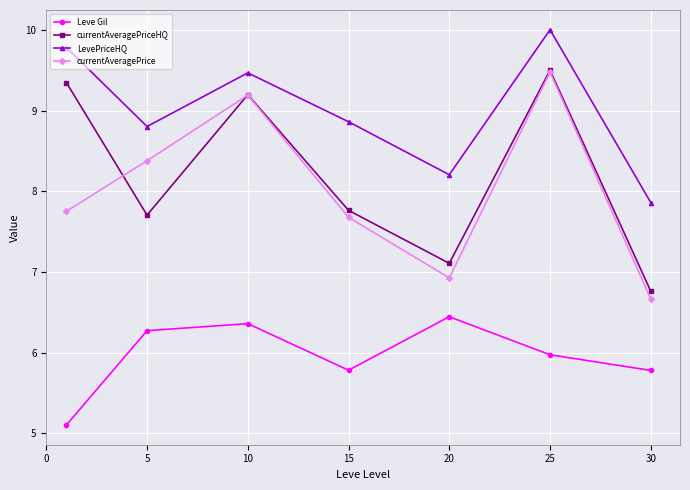

What is the difference between the maximum and minimum values in the currentAveragePriceHQ series?

2.7